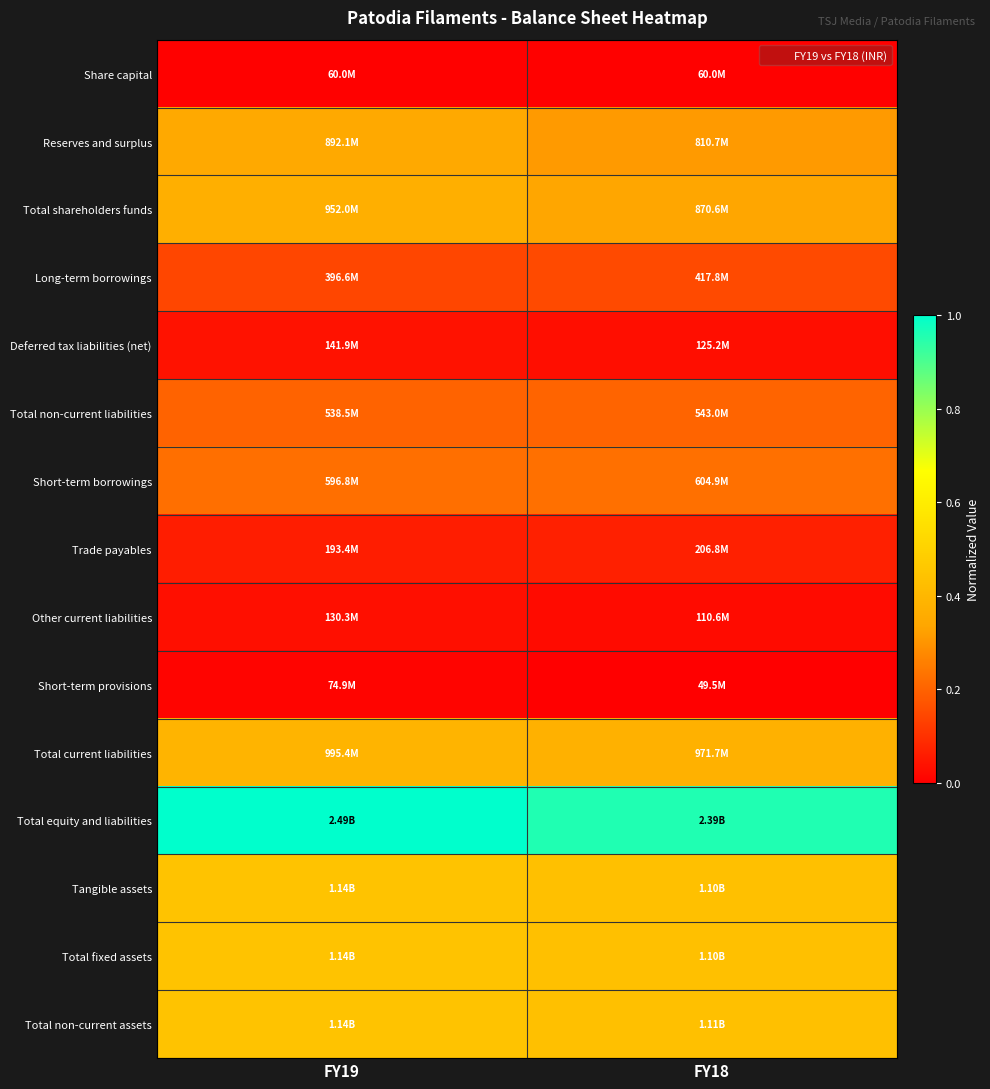

Which series changed the most between FY19 and FY18?

Total equity and liabilities